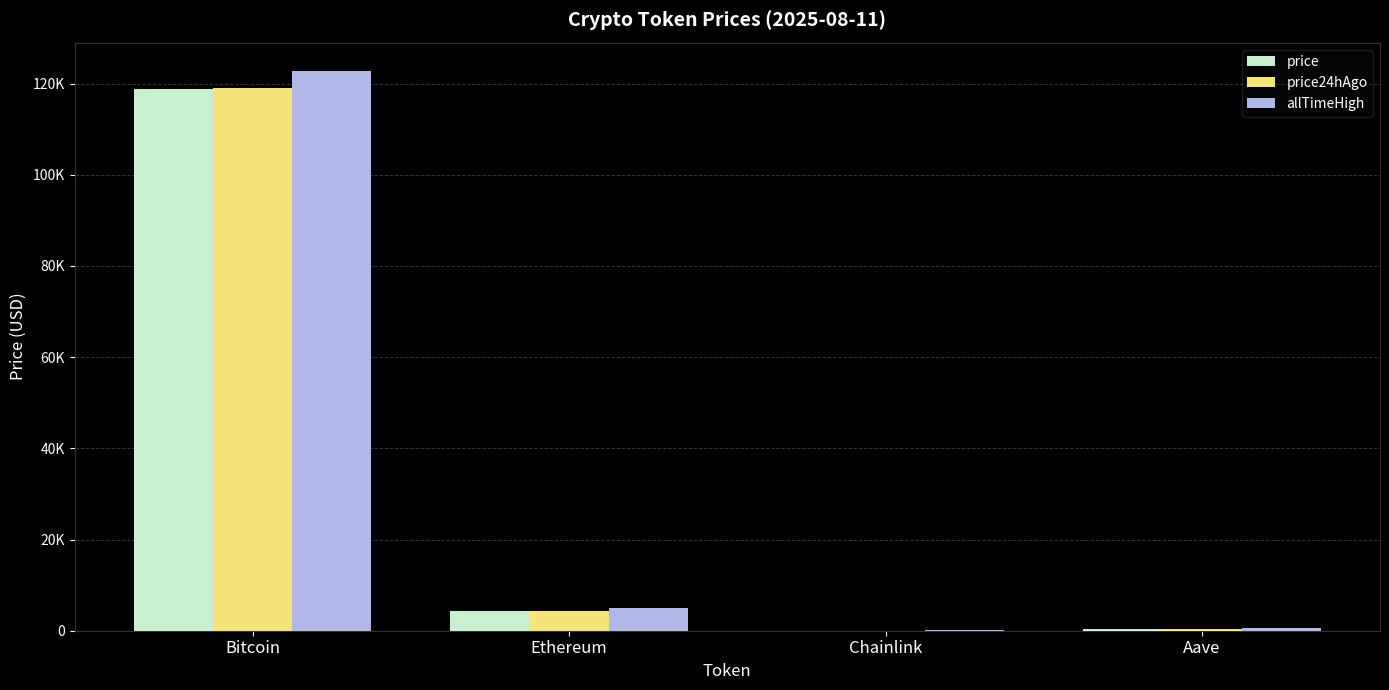

Which category has the highest value in the price series?

Bitcoin